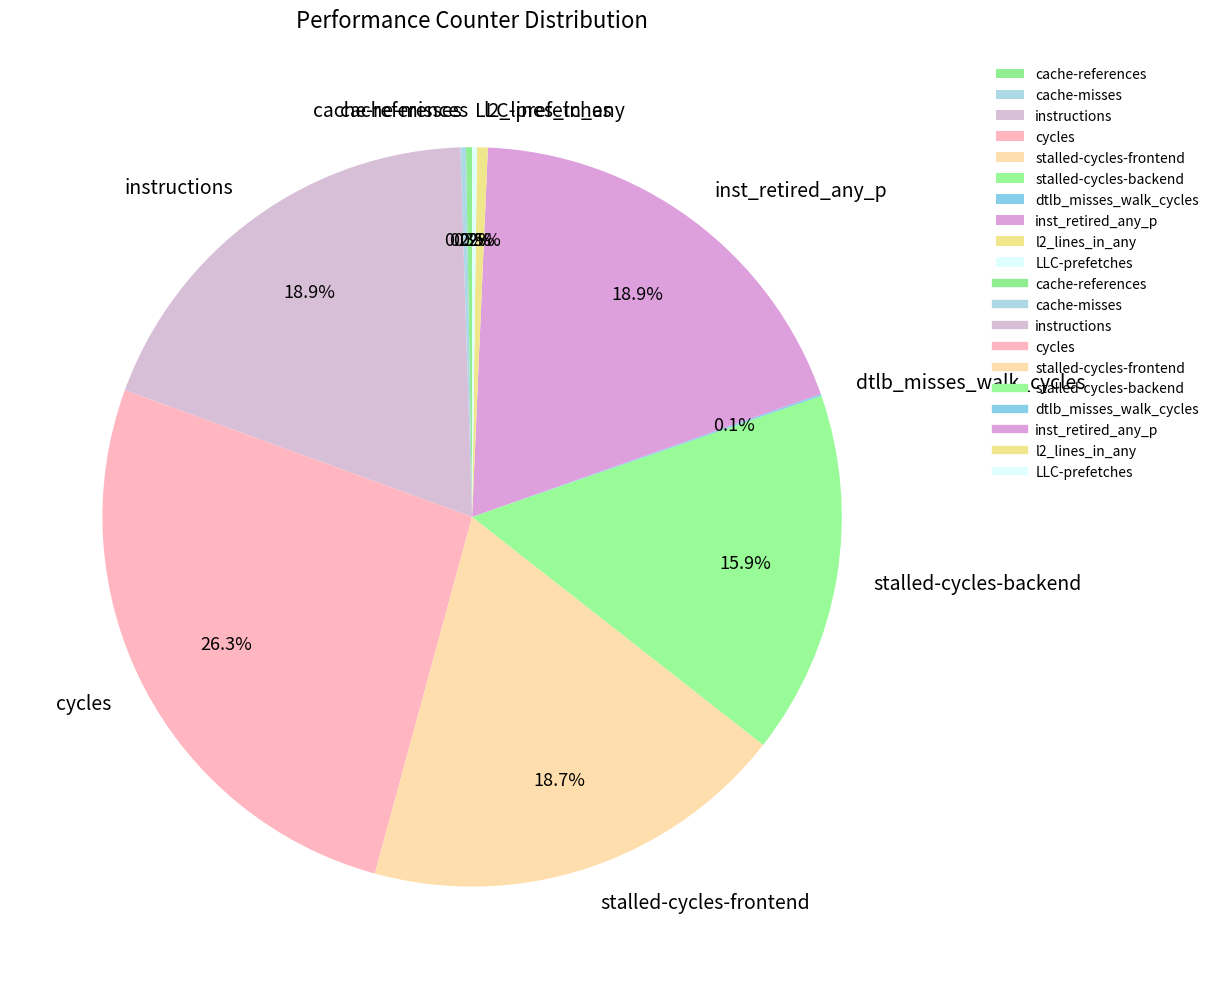

Is there a majority slice in this chart?

No